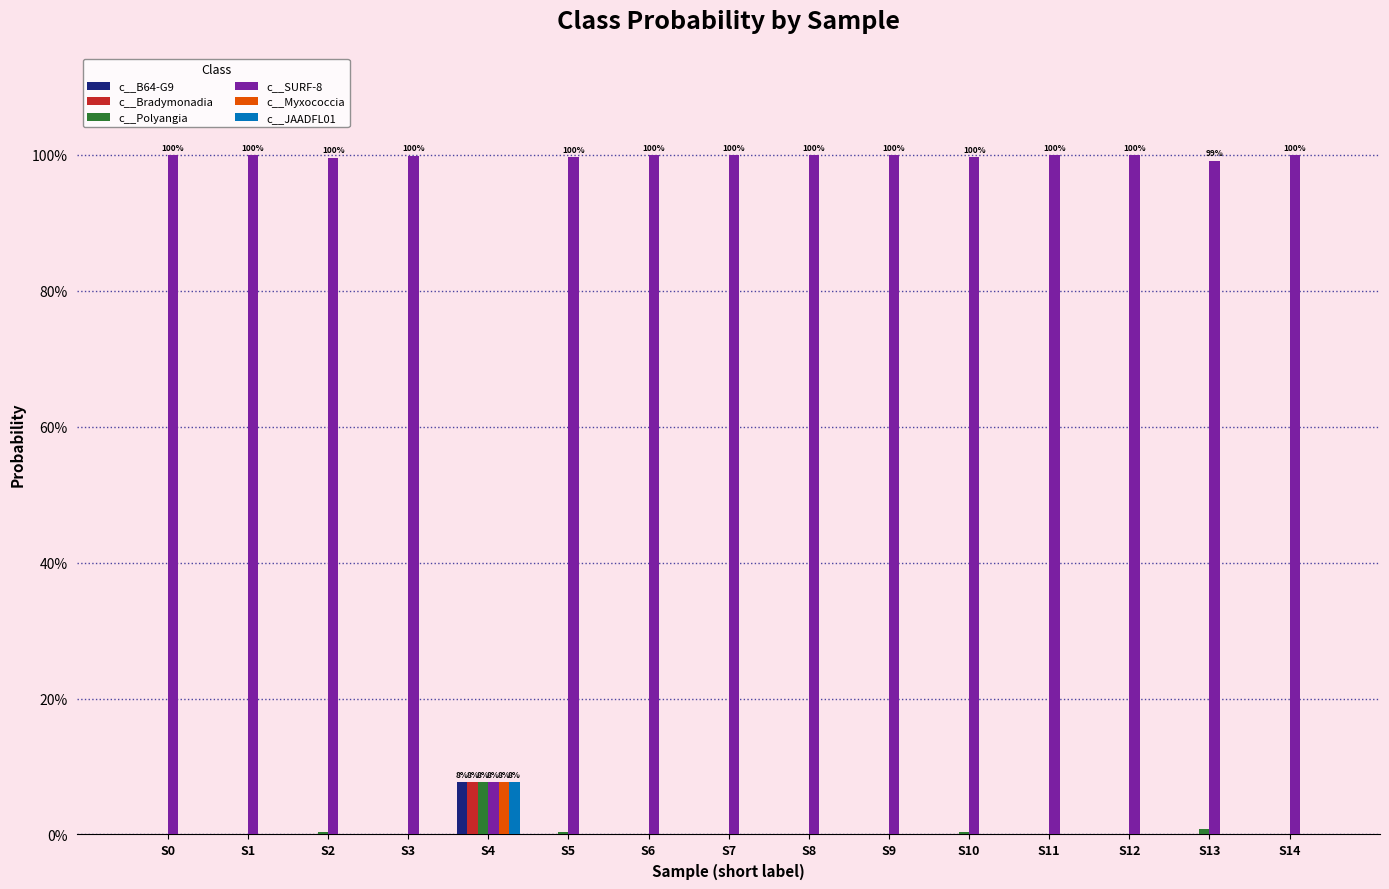

What value does the c__Myxococcia series have at S4?

0.1